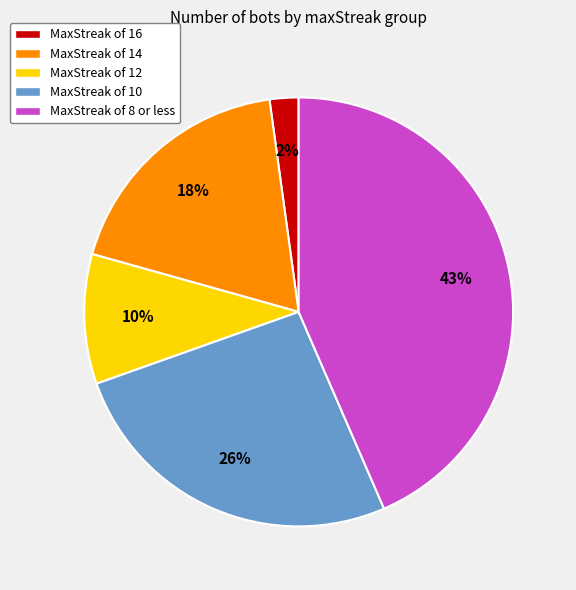

Which slice is the smallest?

MaxStreak of 16